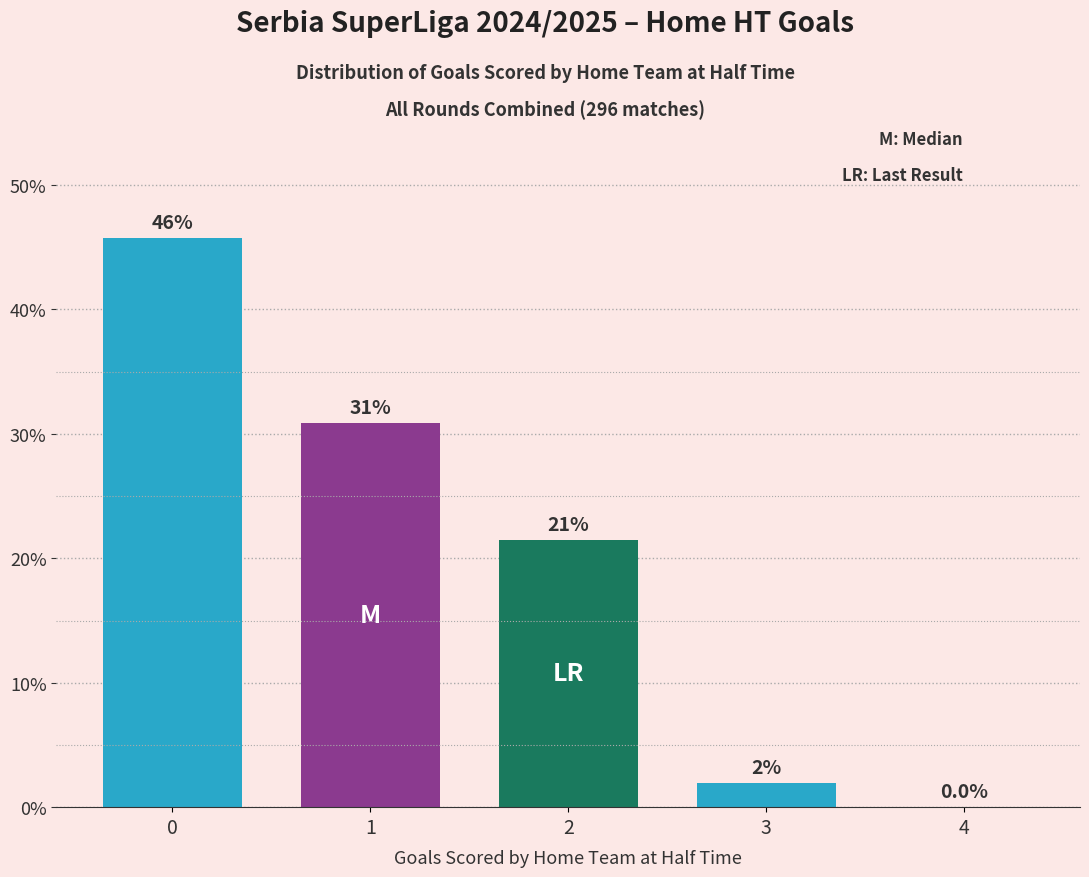

How many categories are shown in the chart?

5